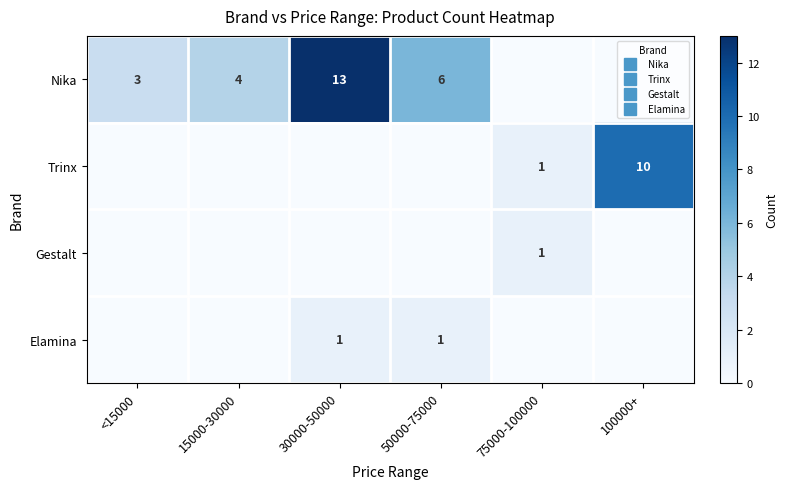

Between <15000 and 50000-75000, which series saw the biggest shift?

Nika